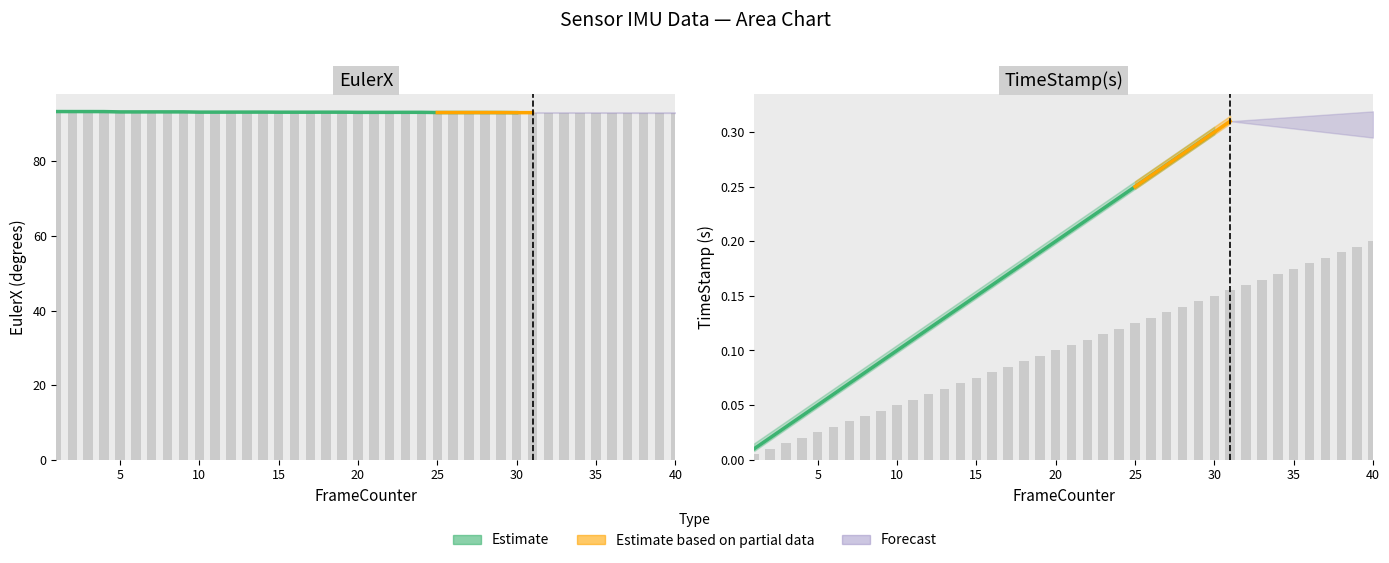

Which has a higher value, 30 or 40?

40